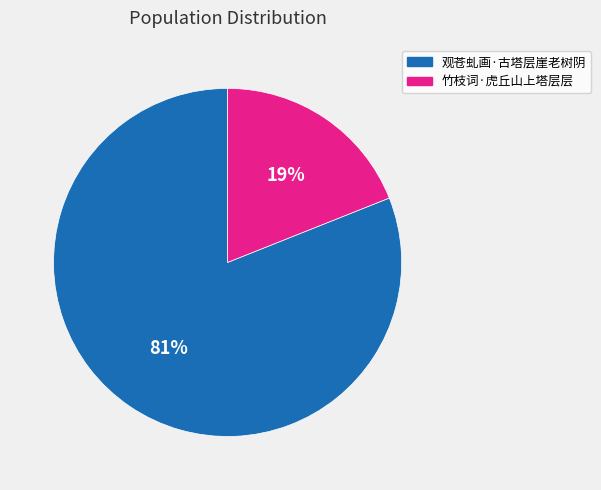

Combined, do 观苍虬画·古塔层崖老树阴 and 竹枝词·虎丘山上塔层层 account for over 50%?

Yes